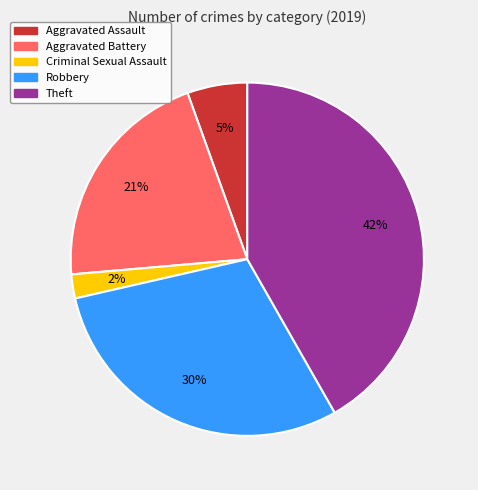

To the nearest percent, what is the average slice percentage?

20%